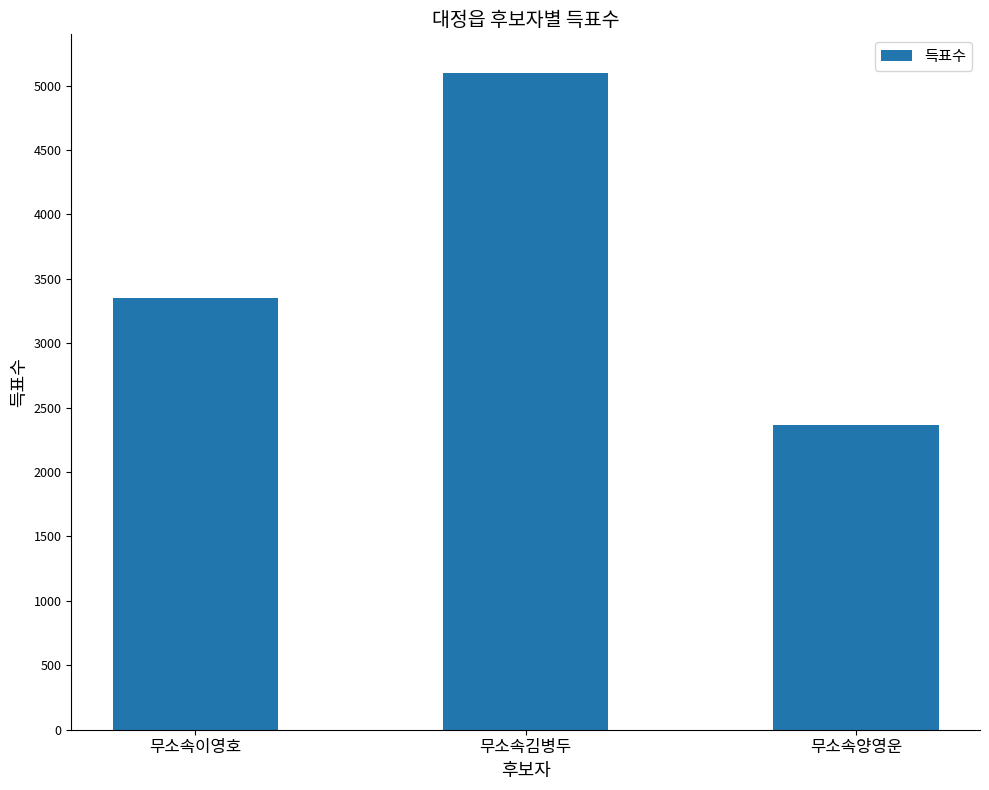

The value at 무소속양영운 is 3488. True or false?

False